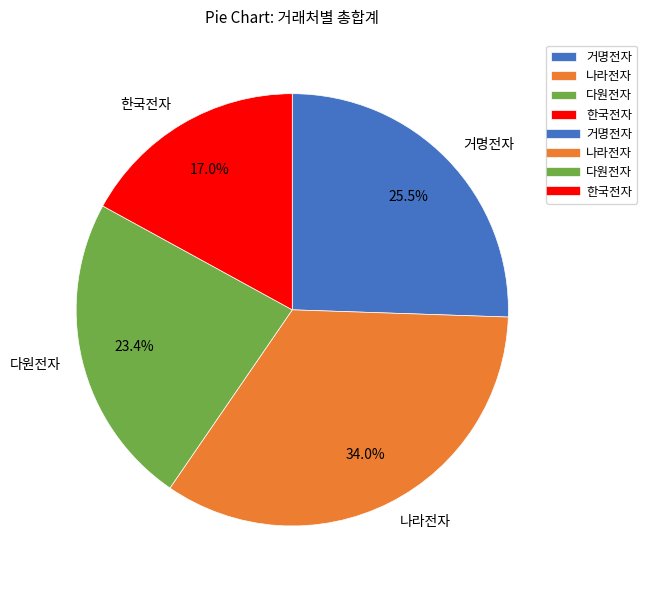

Is it true that 한국전자 is 17% of the pie?

True